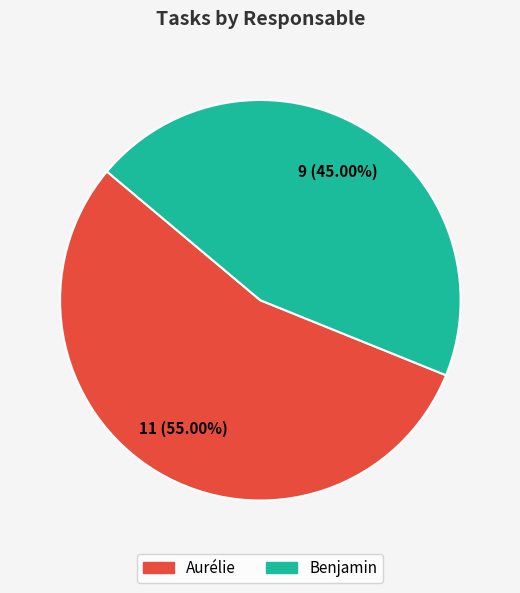

Combined, do Aurélie and Benjamin account for over 50%?

Yes